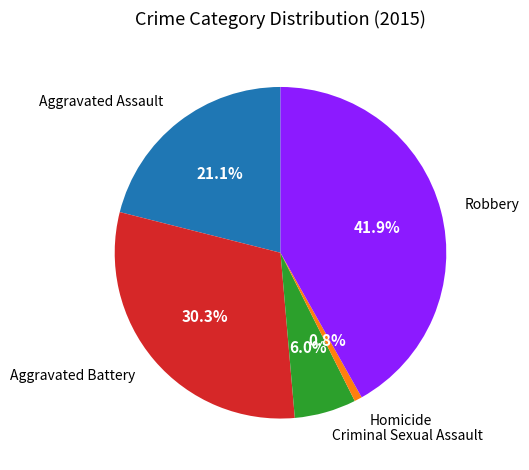

To the nearest percent, what is the difference between the Criminal Sexual Assault and Aggravated Battery slice percentages?

24%